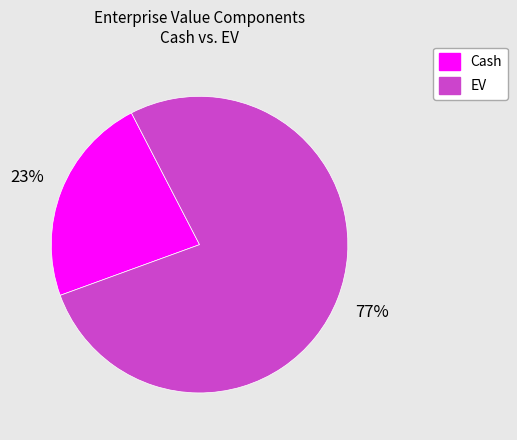

To the nearest percent, what percentage of the pie is Cash?

23%